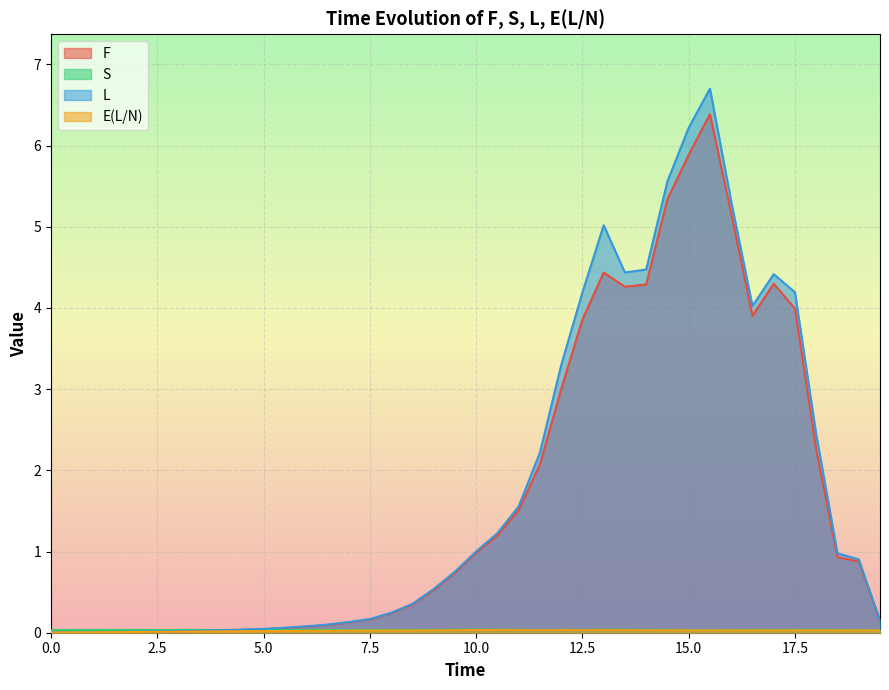

What is the label of the 2nd point from the right?

19.0